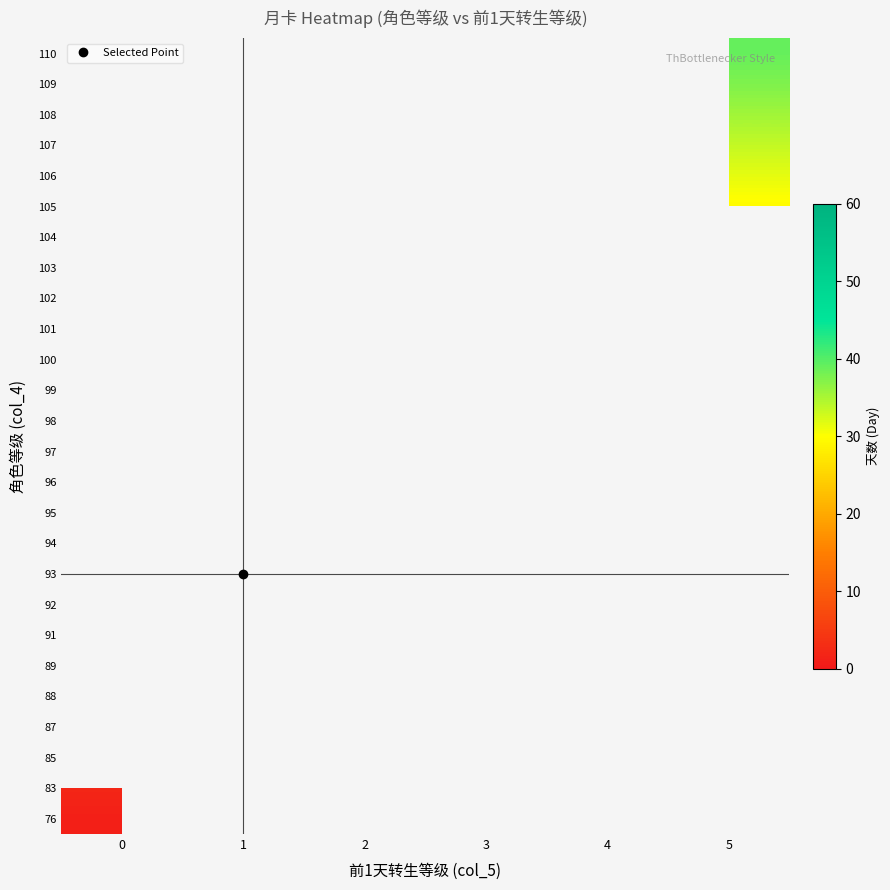

How many categories are shown in the chart?

6